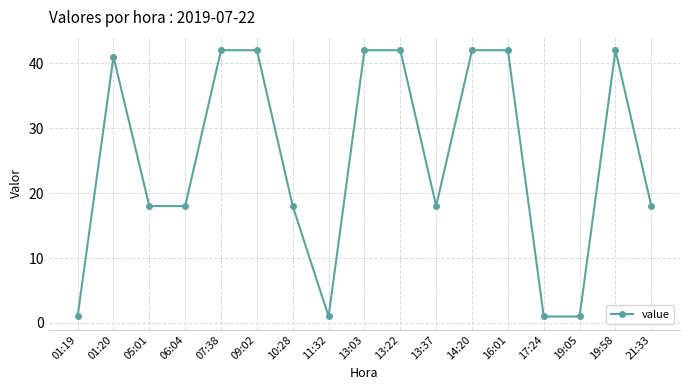

What is the sum of all values?

429